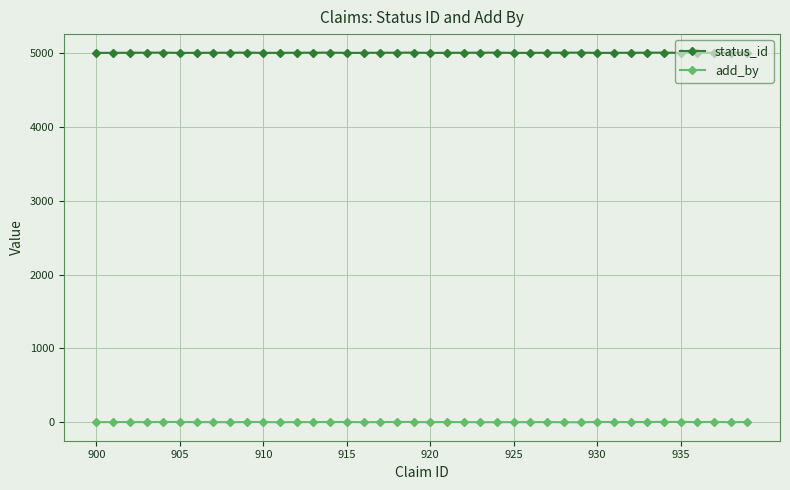

What is the maximum value shown in the chart?

5005